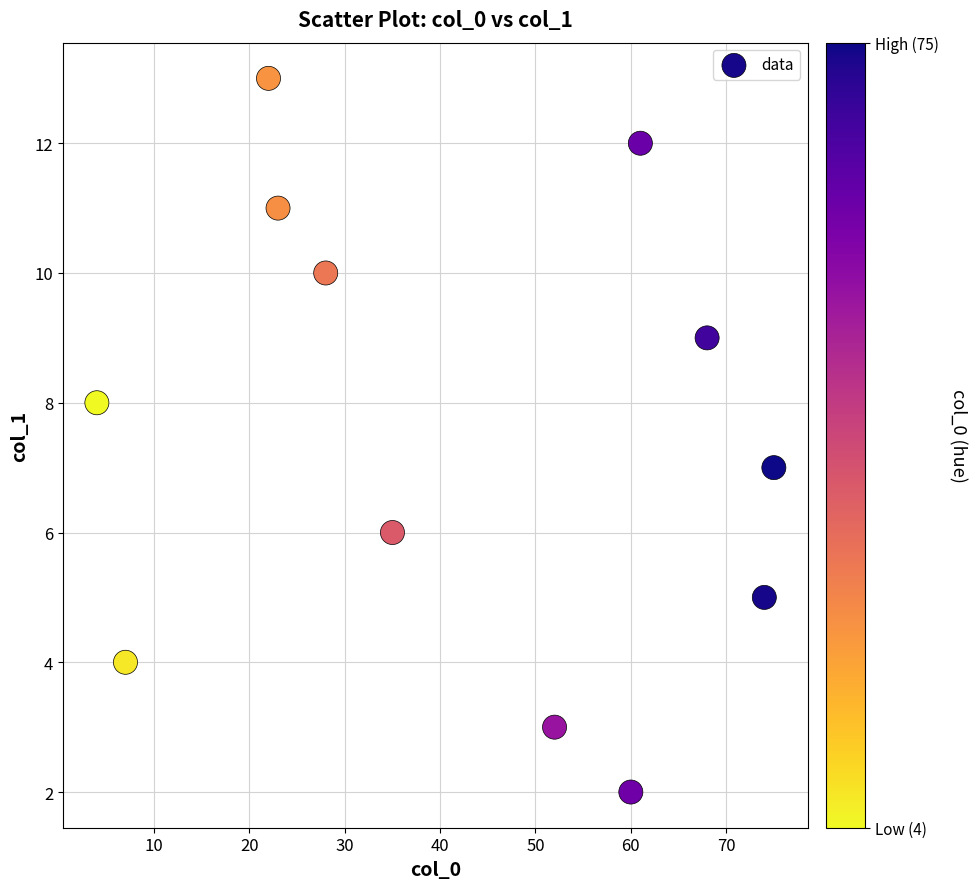

What is the average X value?

42.4